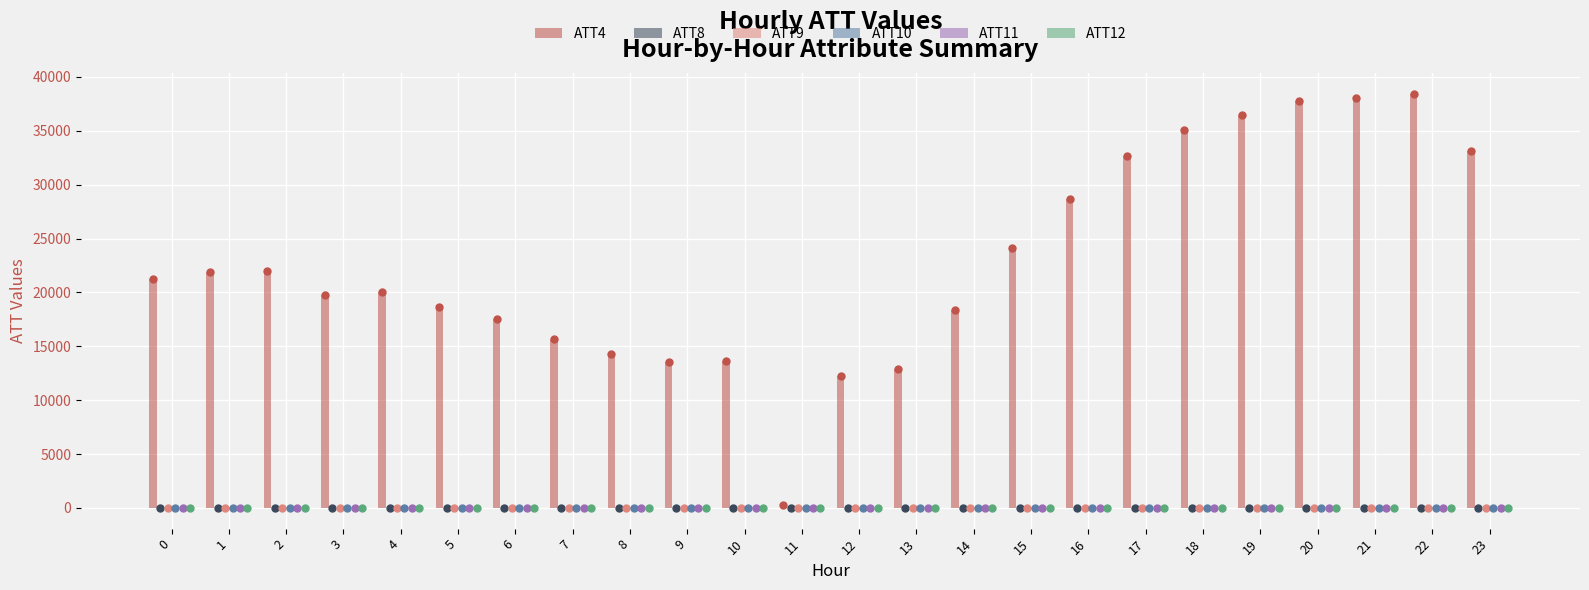

At which category is the sum across all series the highest?

22